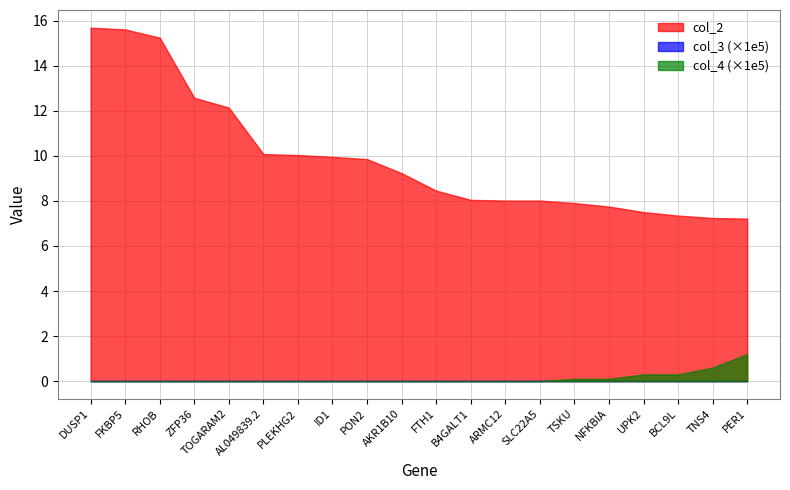

The col_3 series shows 0.0 at PER1. True or false?

True